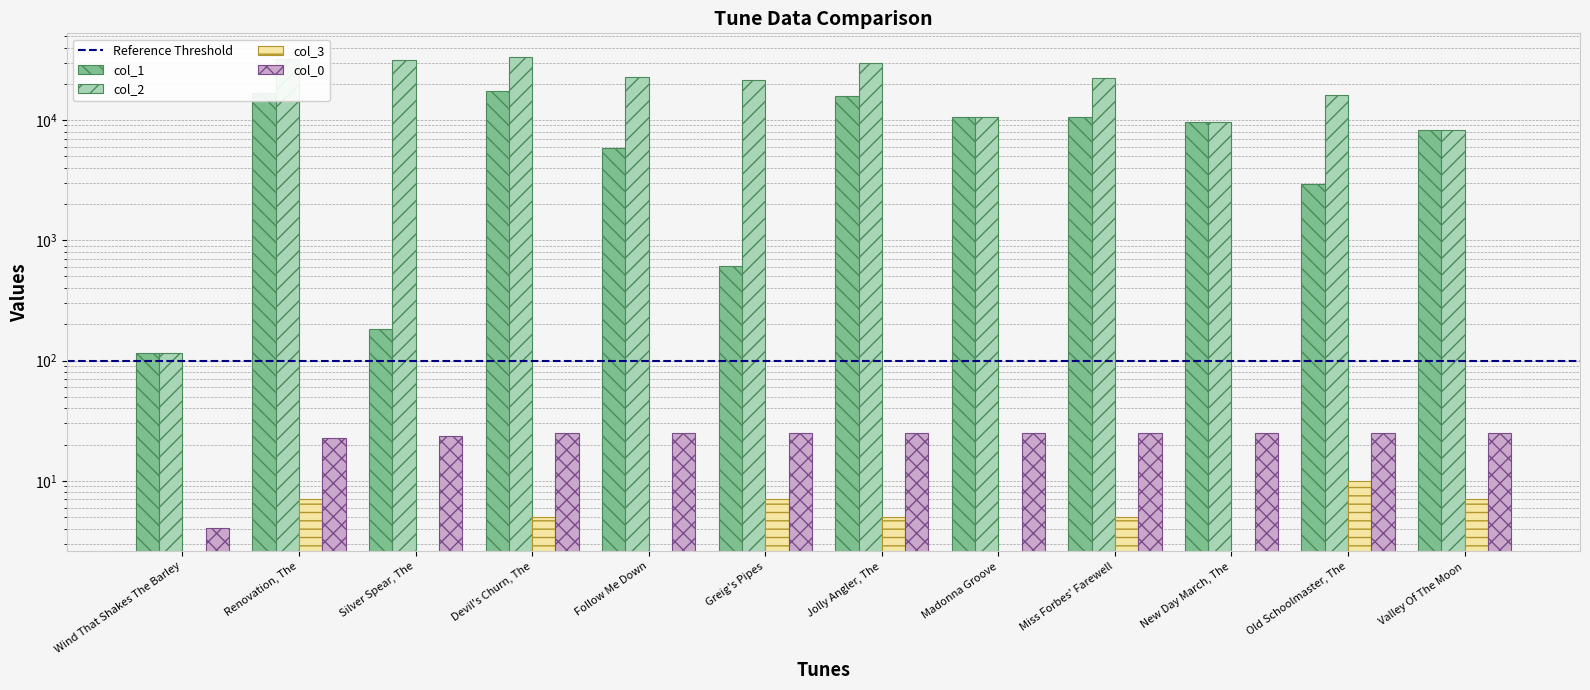

What is the maximum value shown in the chart?

33436.0